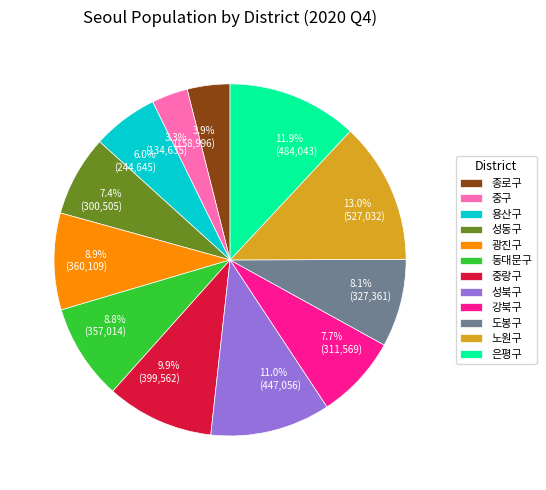

To the nearest percent, what is the difference between the largest and smallest slice percentages?

10%